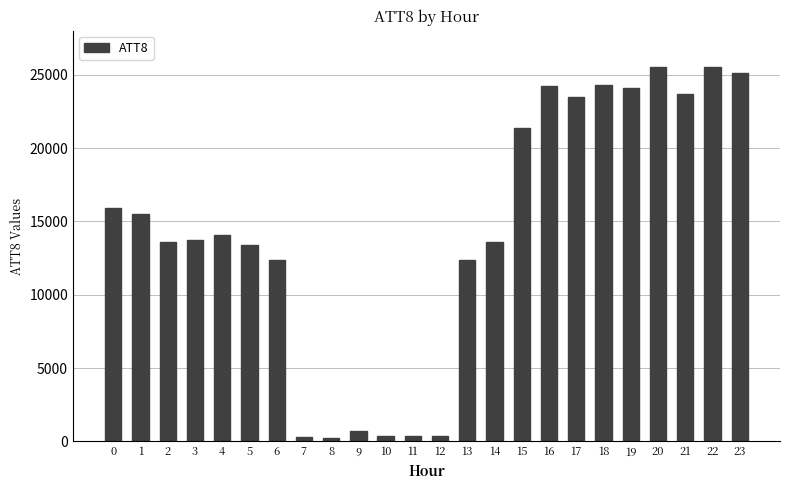

What is the average value?

14346